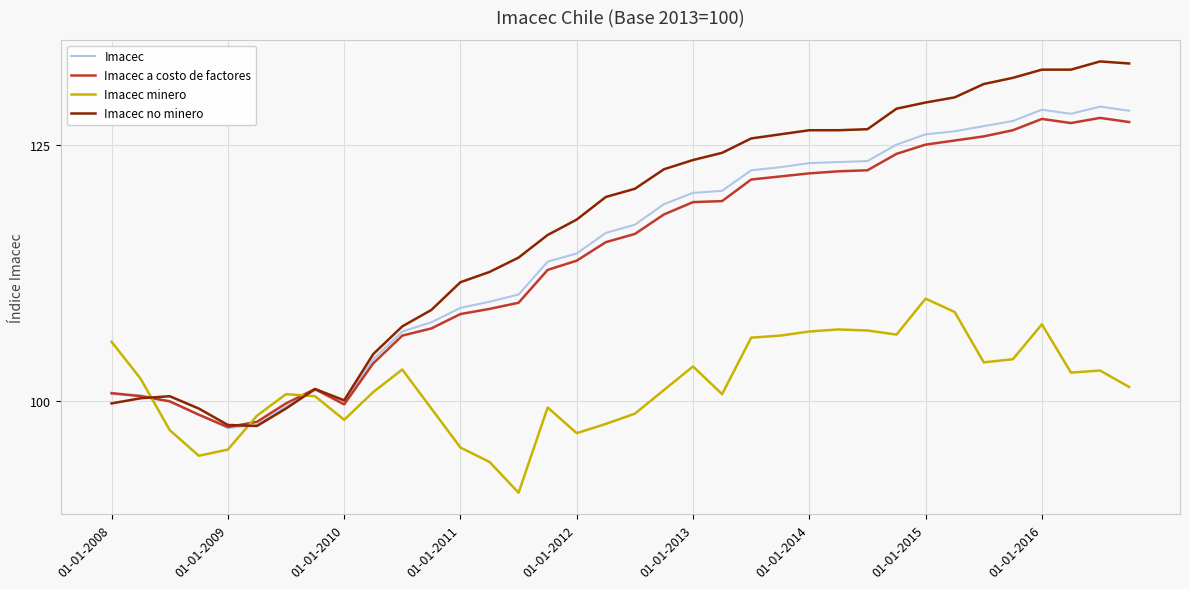

At how many categories does at least one series exceed 107?

26